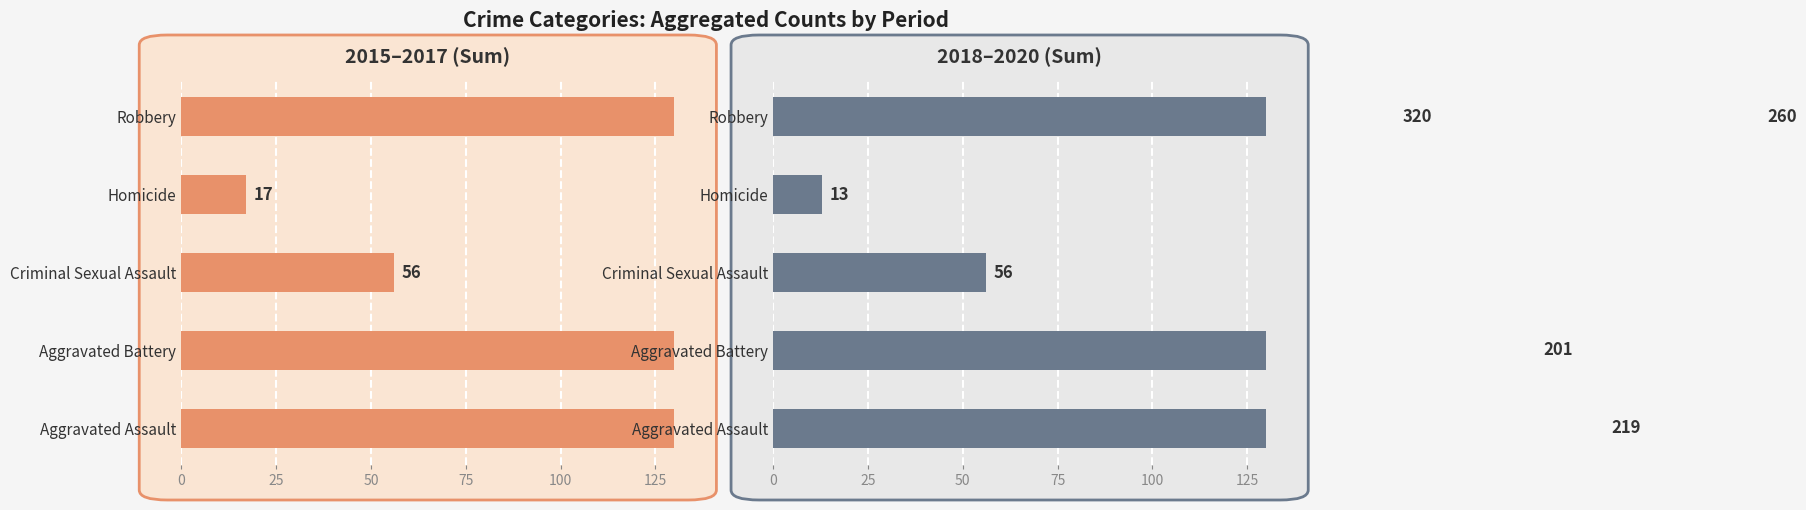

What is the minimum value for 2015–2017 (Sum)?

17